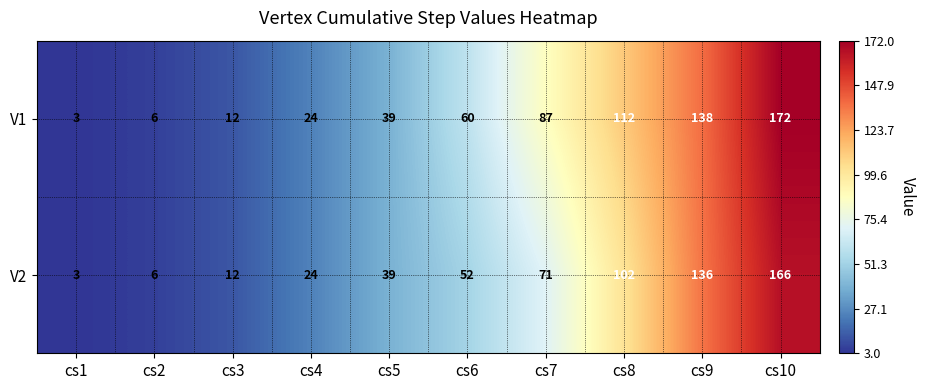

List the series in order of their overall mean, highest first.

V1, V2